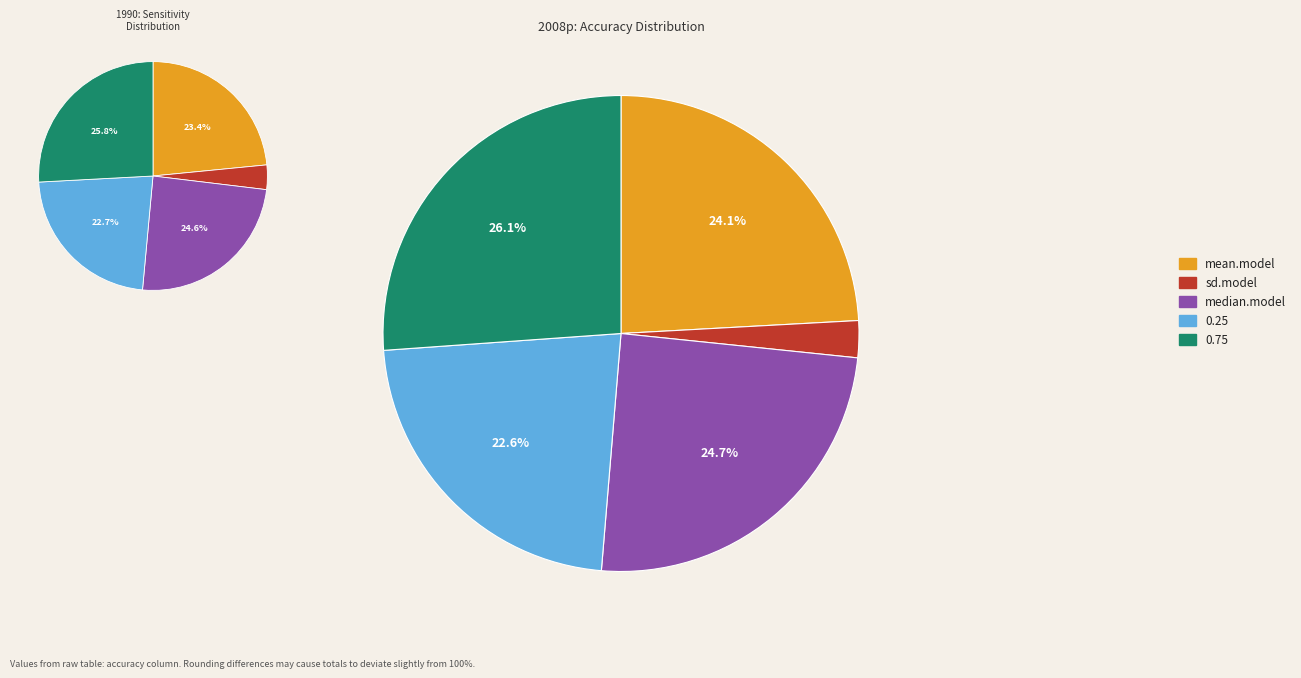

Which has a higher value, 0.75 or median.model?

0.75